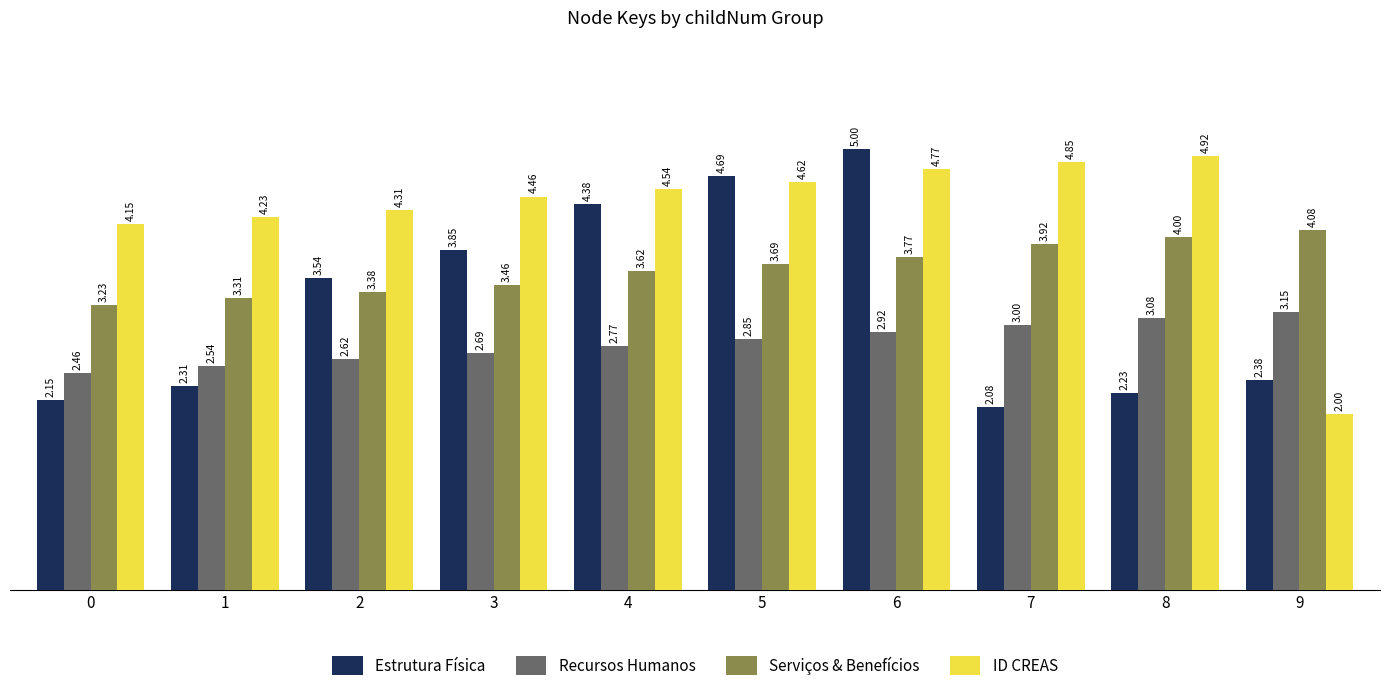

At which label is ID CREAS closest to 3?

9